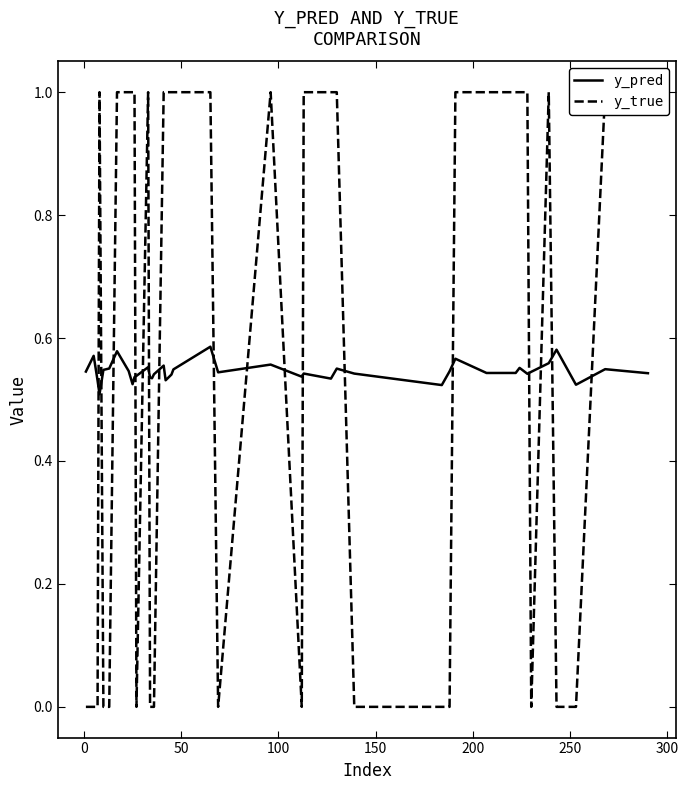

In y_pred, how many points are higher than both neighbors (excluding endpoints)?

12